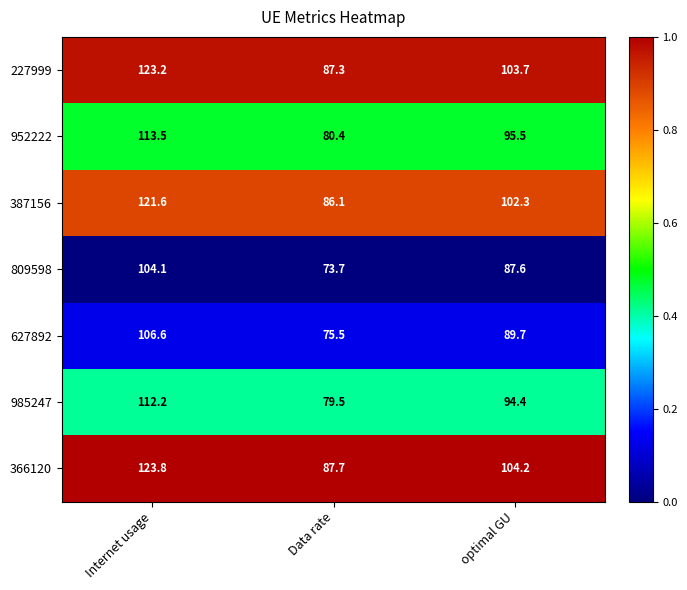

True or false: 387156 has a value of 102.3 at optimal GU.

True